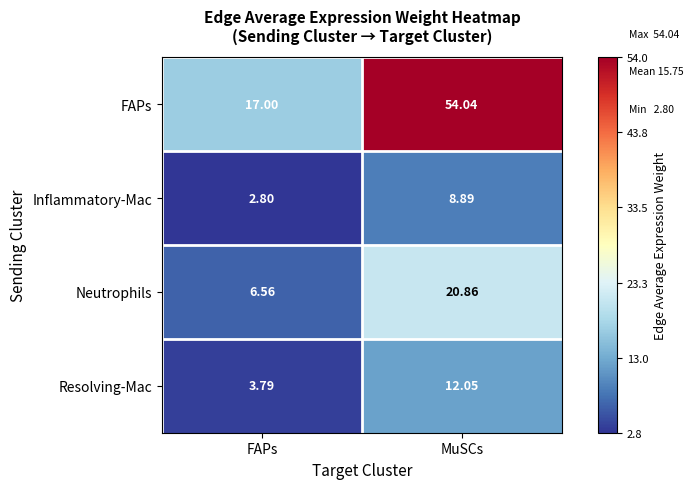

Which series has the largest total across all categories?

FAPs